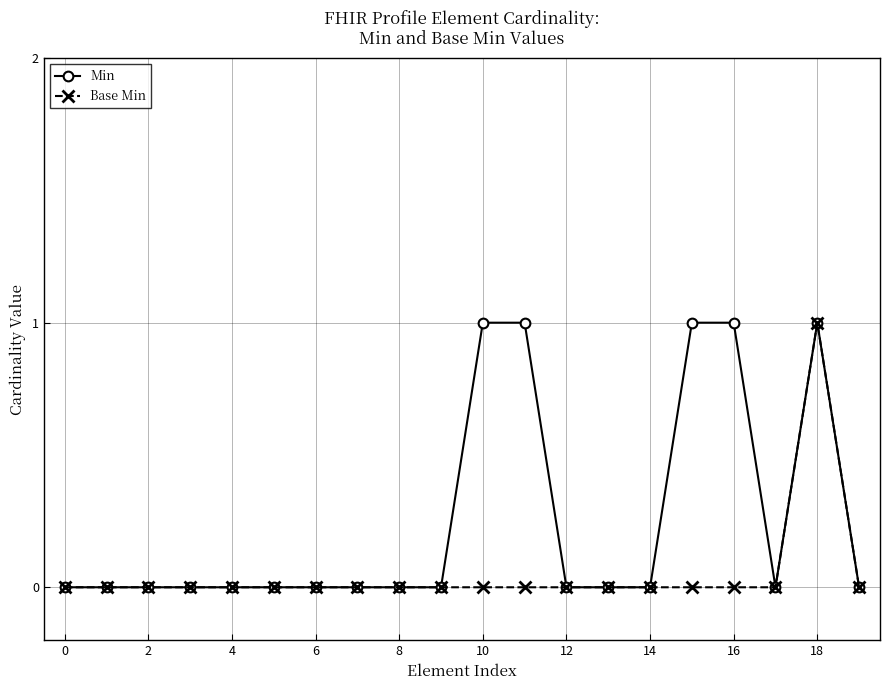

Which series has the largest total across all categories?

Min